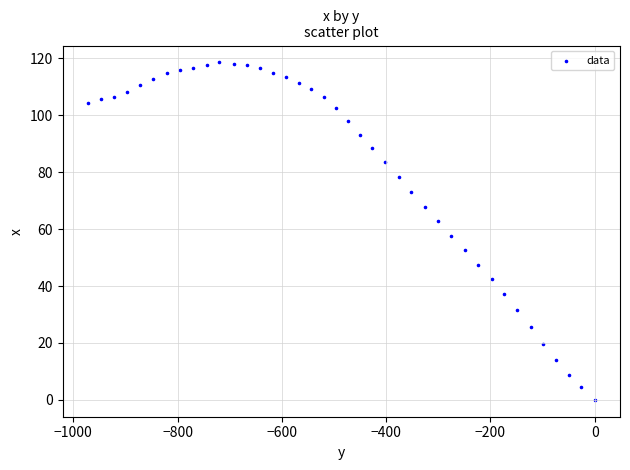

What is the range of Y values (max minus min)?

118.6